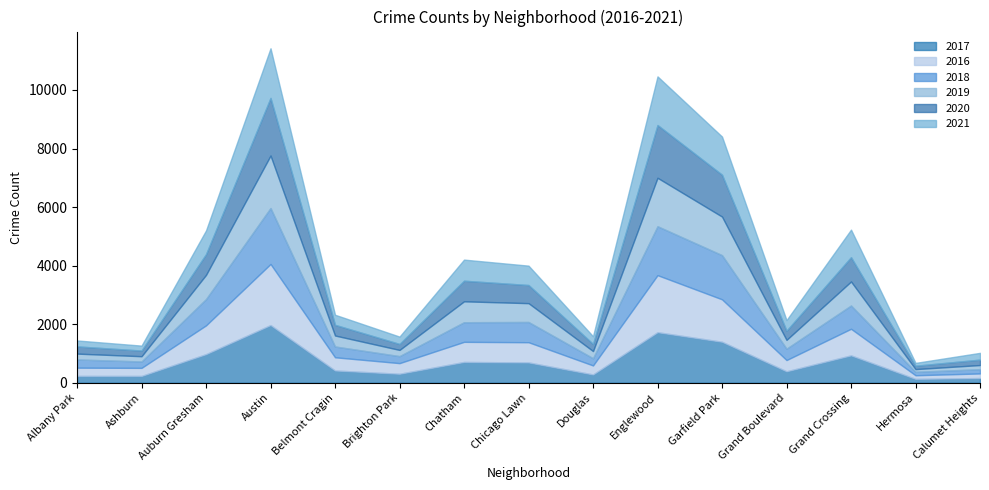

How many data points does each series have?

15